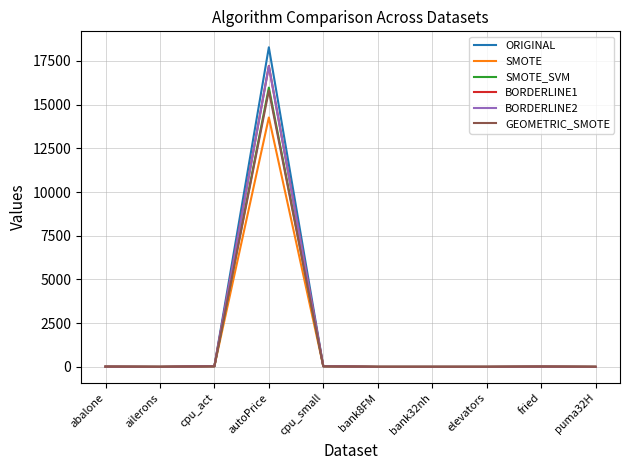

Which series has the largest range (max minus min)?

ORIGINAL